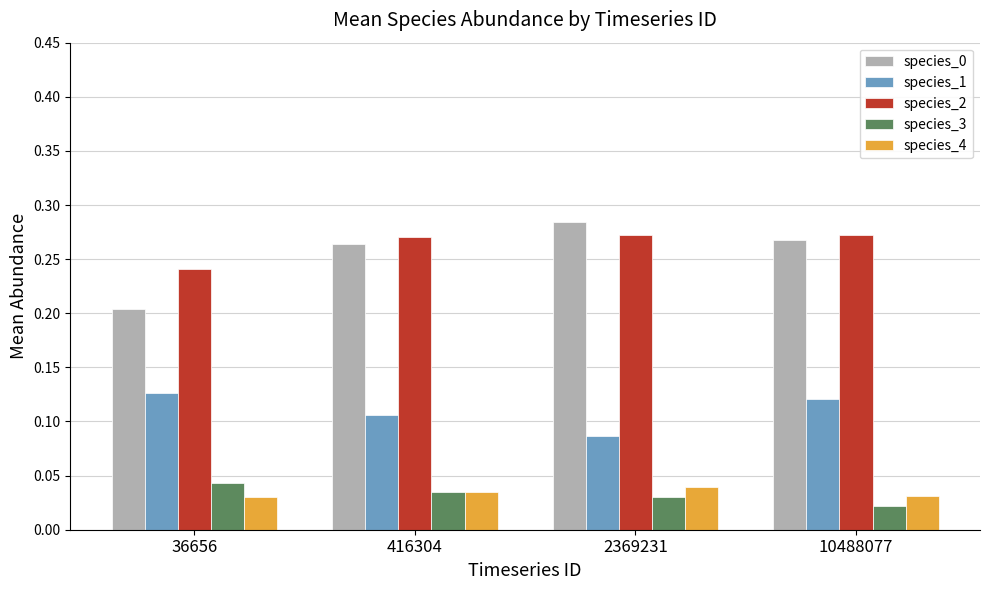

Which category has the lowest value in the species_1 series?

2369231